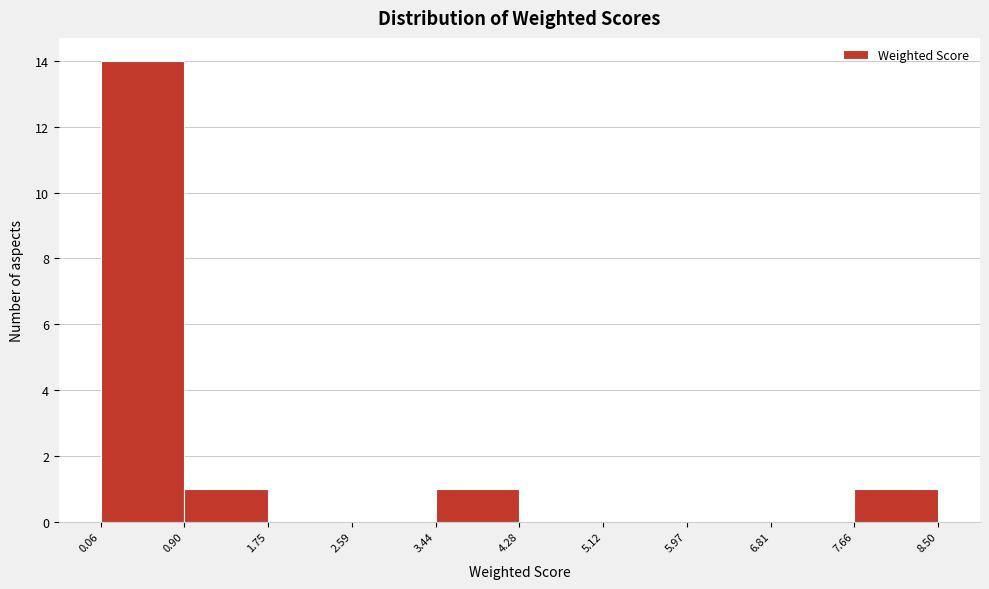

Reading left to right, transcribe this chart: for each bar, give the range it covers on the x-axis and its height. The values are not printed on the chart, so give them approximately, as read against the axis.

0.06 to 0.90: 14
0.90 to 1.75: 1
1.75 to 2.59: 0
2.59 to 3.44: 0
3.44 to 4.28: 1
4.28 to 5.12: 0
5.12 to 5.97: 0
5.97 to 6.81: 0
6.81 to 7.66: 0
7.66 to 8.50: 1